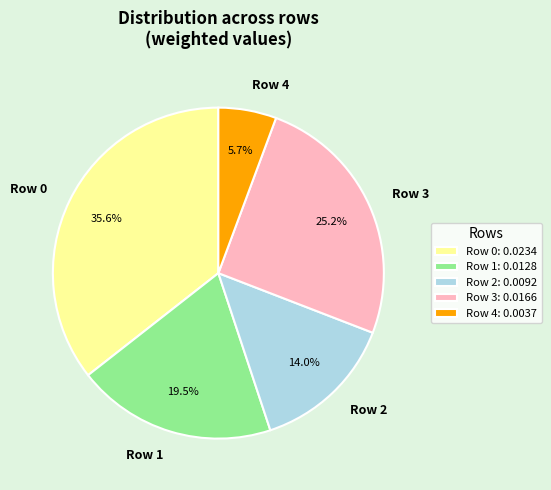

Which has a higher value, Row 3 or Row 4?

Row 3